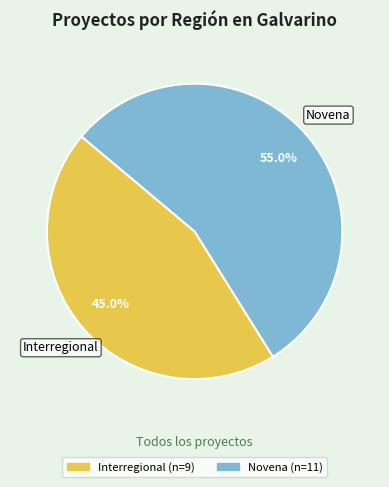

True or false: Novena accounts for 63% of the total.

False